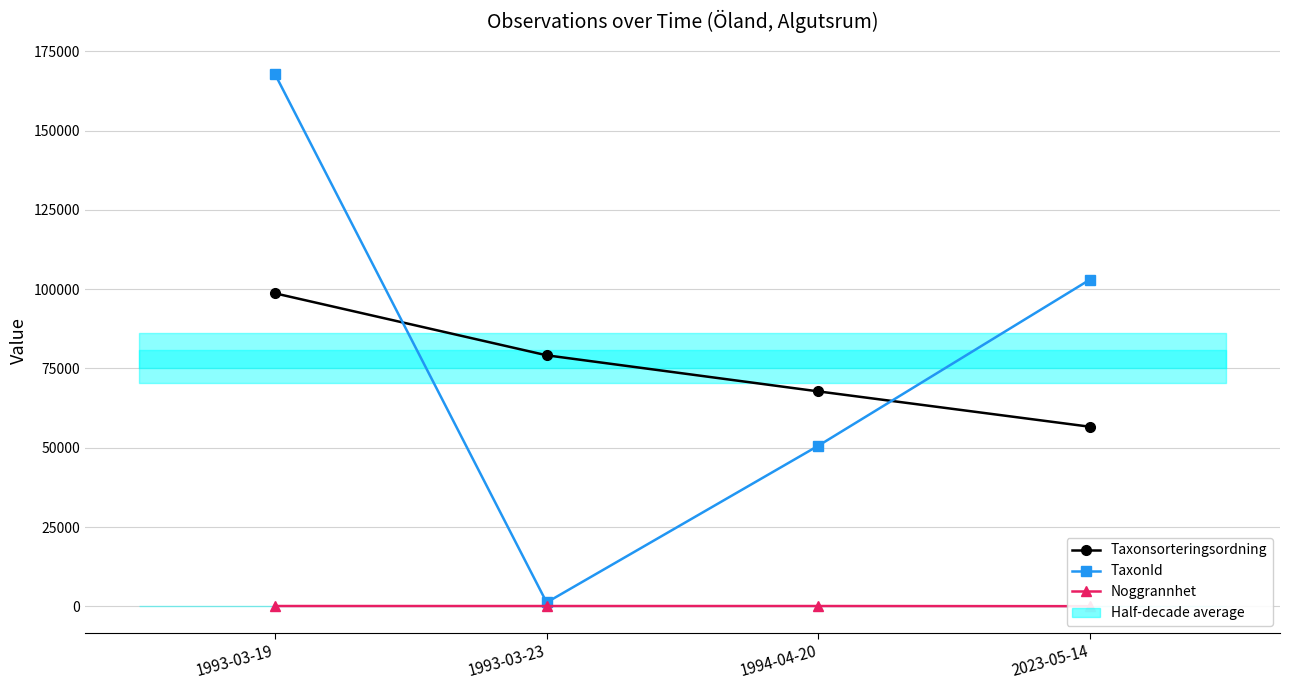

Reading left to right, extract all data points from this chart.

Taxonsorteringsordning: 98697.0	79158.0	67779.5	56632.0
TaxonId: 167790.8	1223.0	50635.5	103012.0
Noggrannhet: 100.0	100.0	100.0	50.0